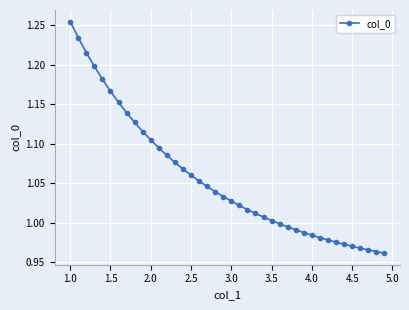

What is the difference between the maximum and minimum values?

0.3